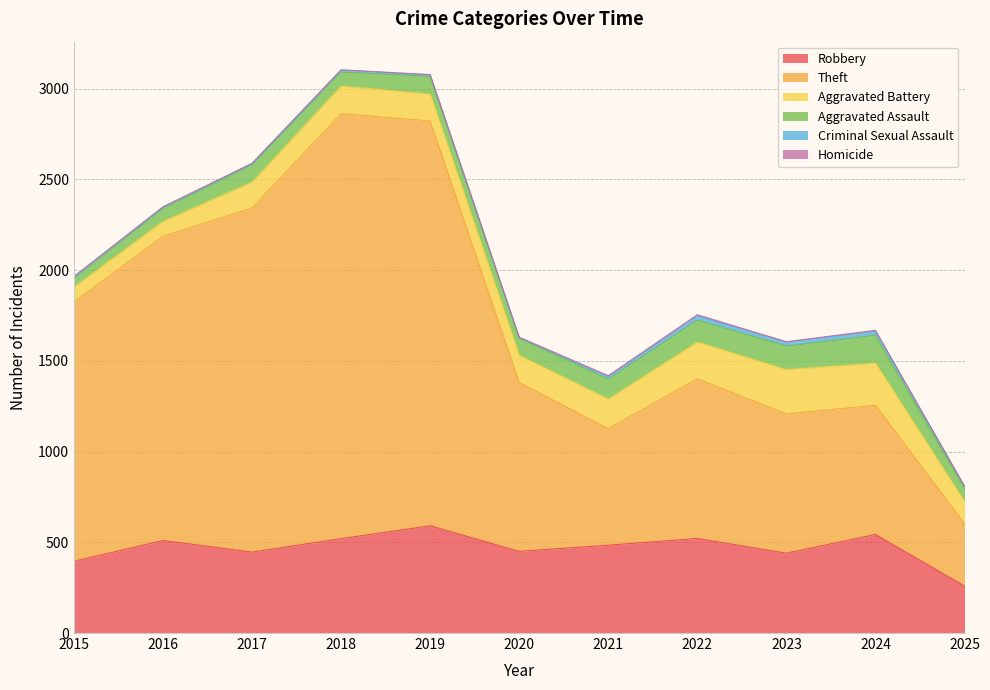

How many values in the Homicide series exceed 2?

4